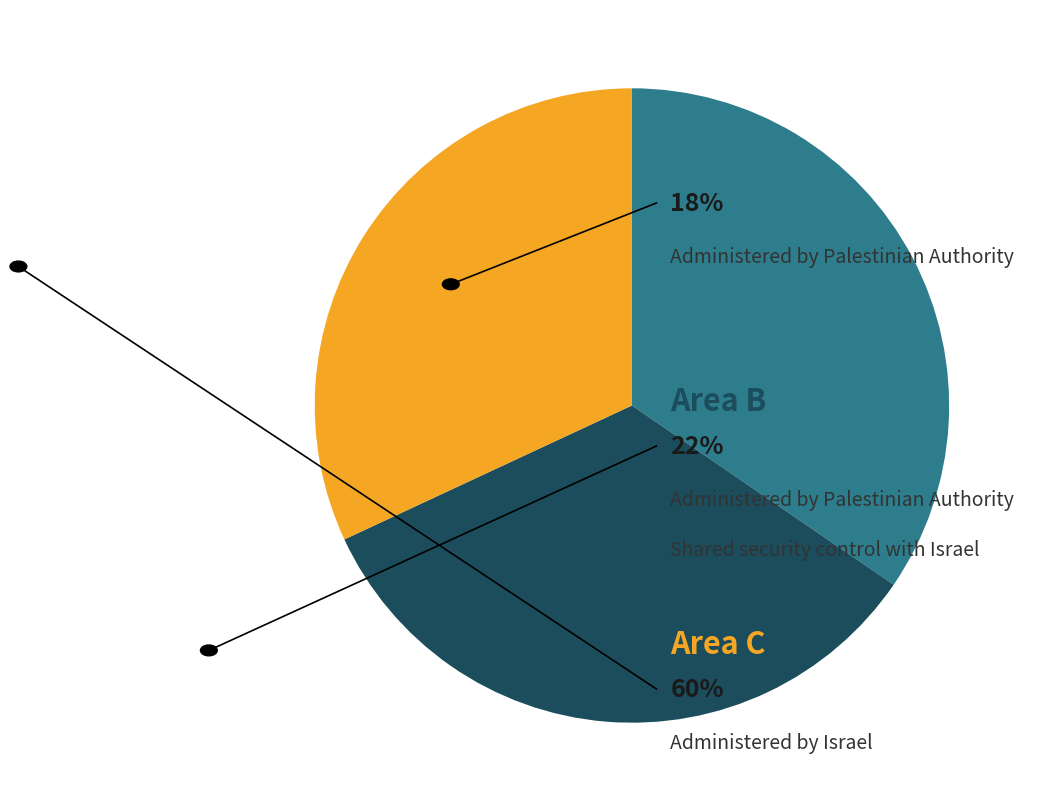

Is there any slice that represents more than half of the pie?

No